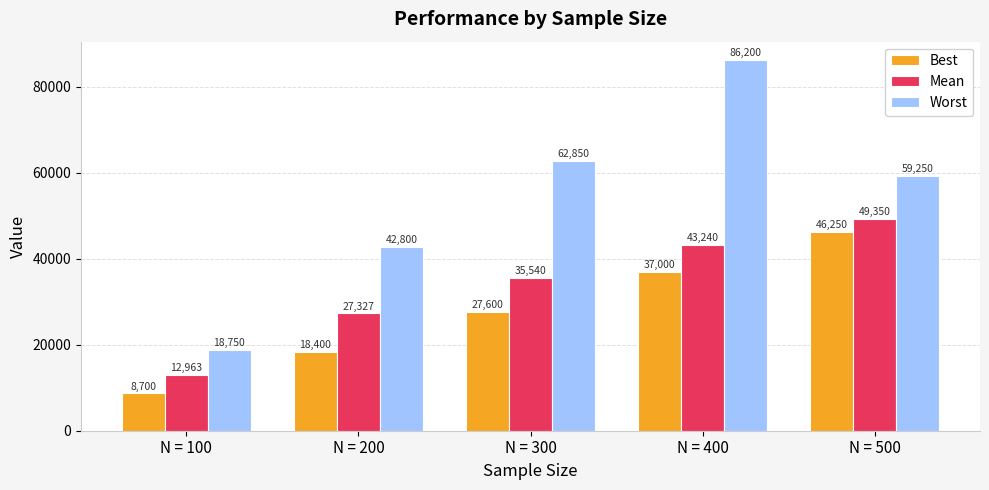

What value does the Best series have at N = 300?

27600.0